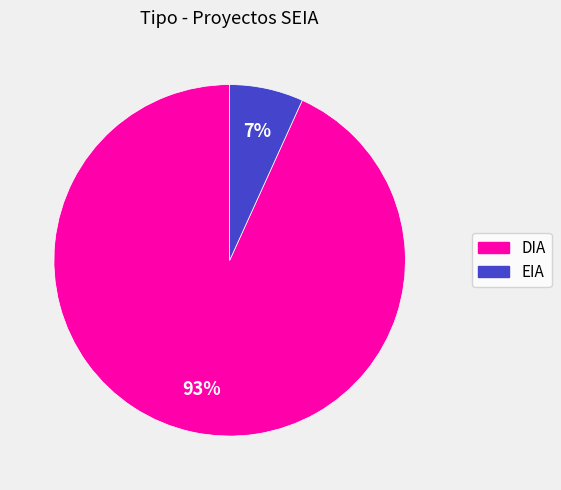

The DIA slice represents 93% of the pie. True or false?

True